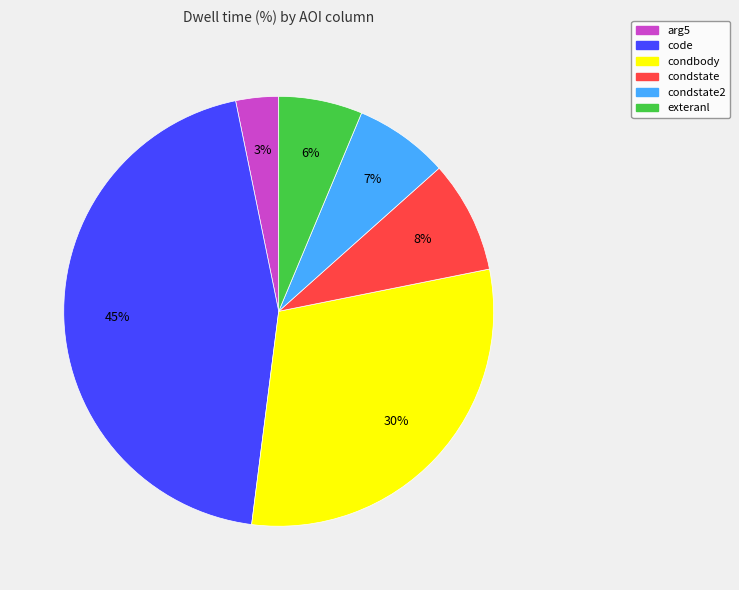

Is there any slice that represents more than half of the pie?

No